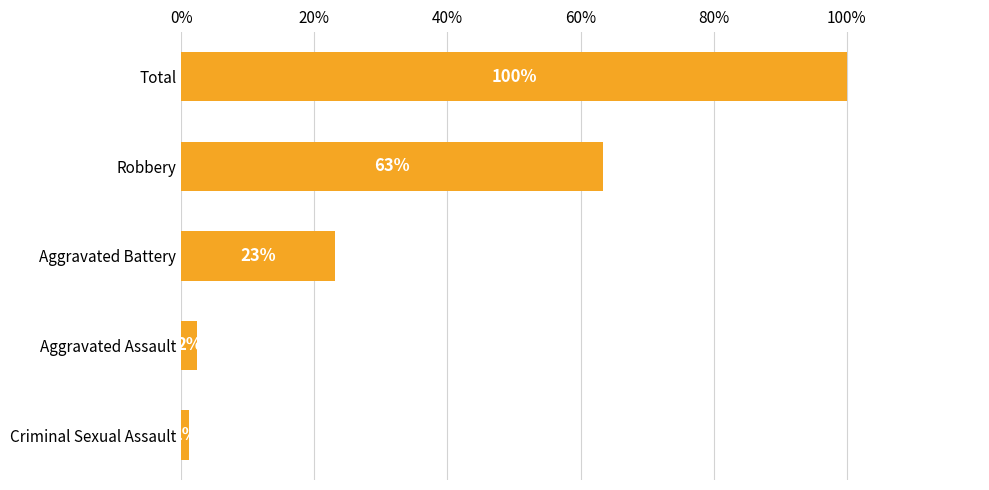

How many bars are there in total?

5